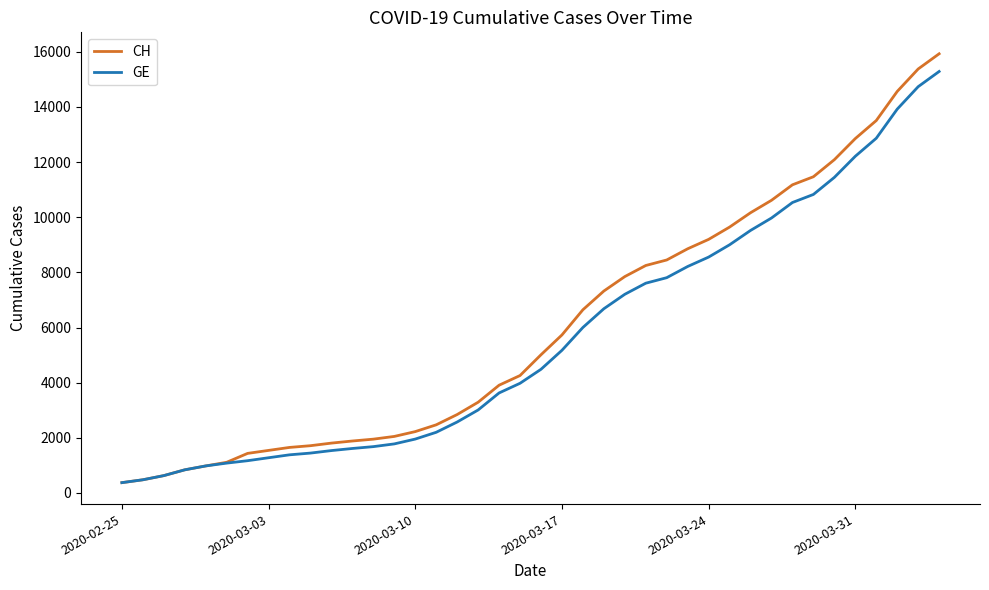

Is this an area chart (filled region under the line)?

No